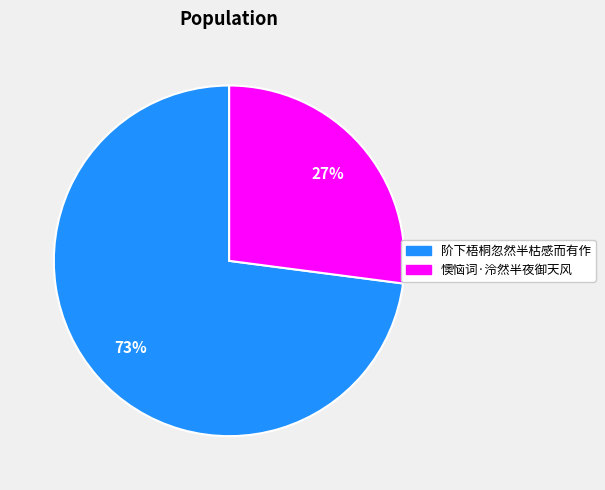

To the nearest percent, what is the average slice percentage?

50%